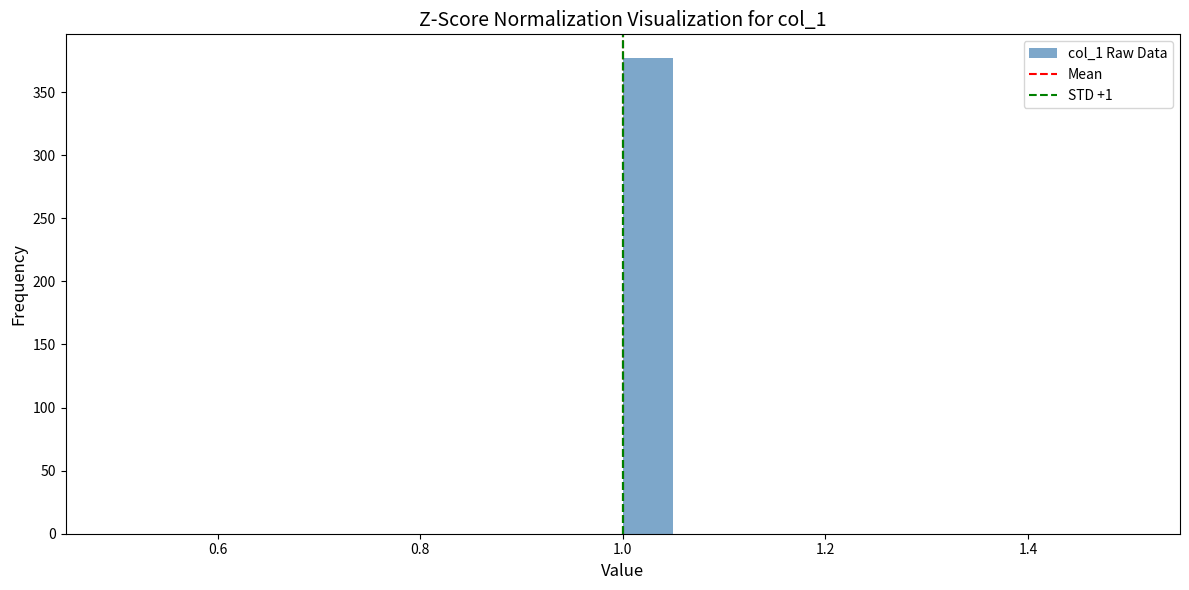

Around what value on the x-axis is the tallest bar? Give the approximate position of its centre, as read against the axis.

1.02